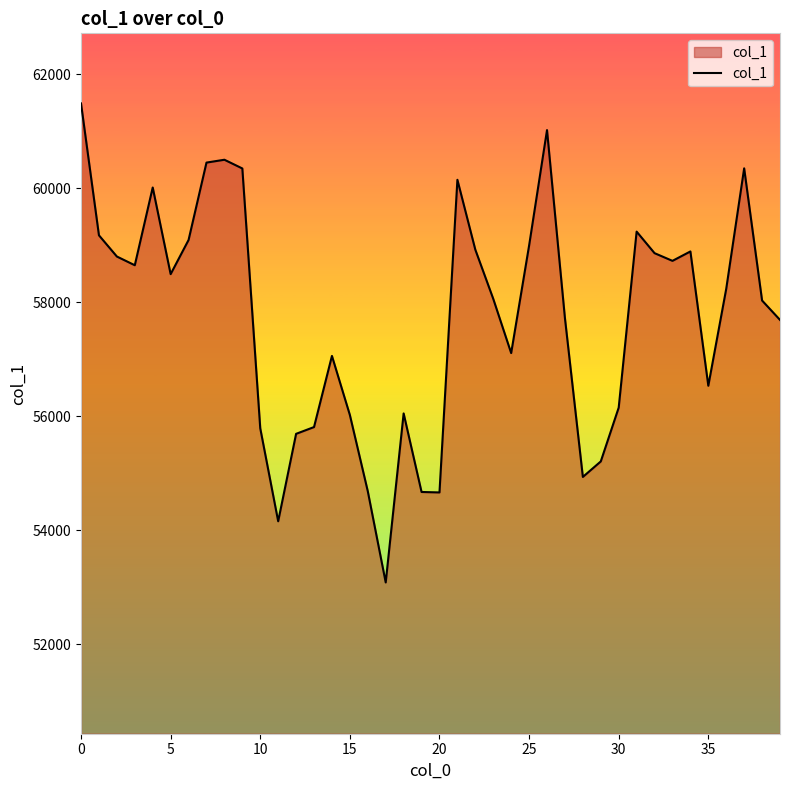

What is the minimum value shown in the chart?

53085